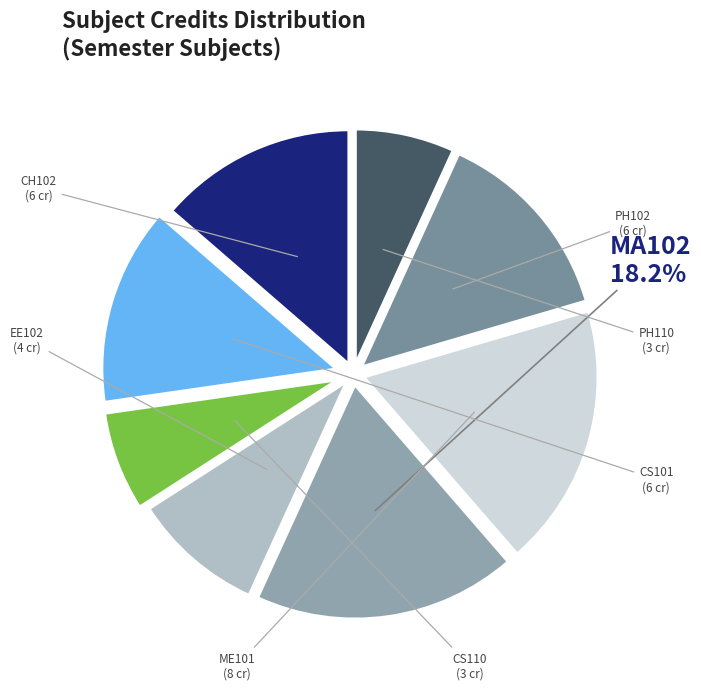

How many slices are in this pie chart?

8